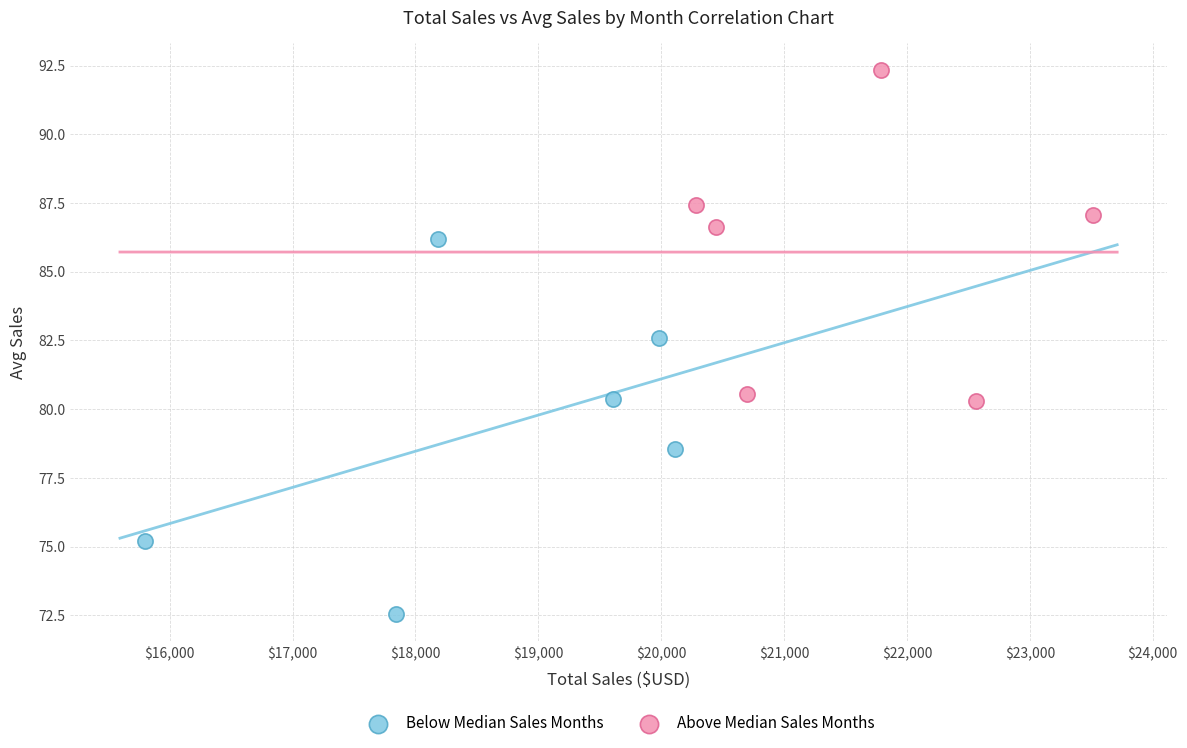

Which series contains the highest Y value?

Above Median Sales Months